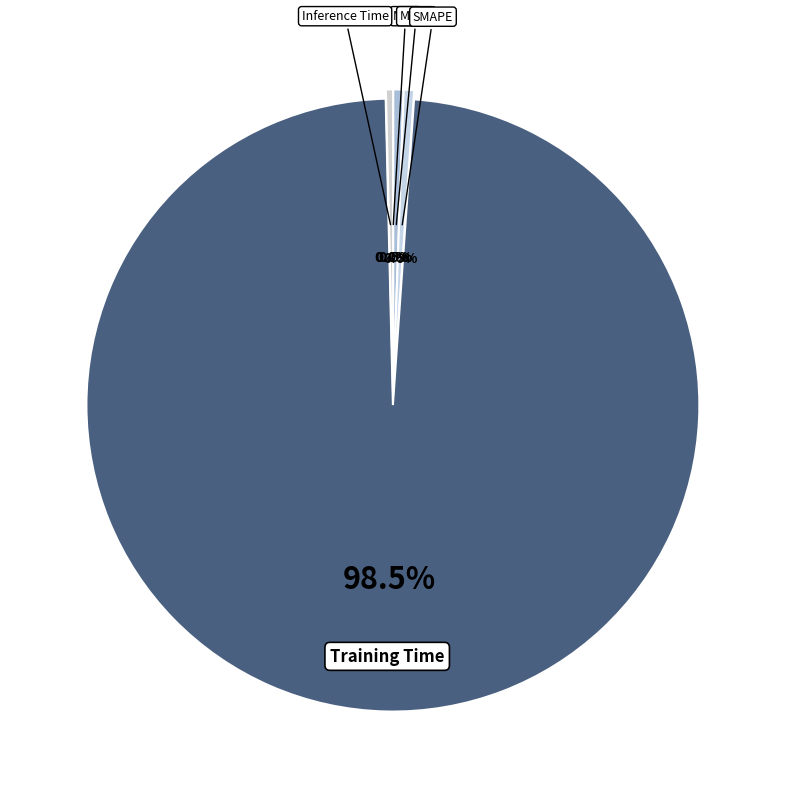

Which slice represents more than half of the pie?

Training Time